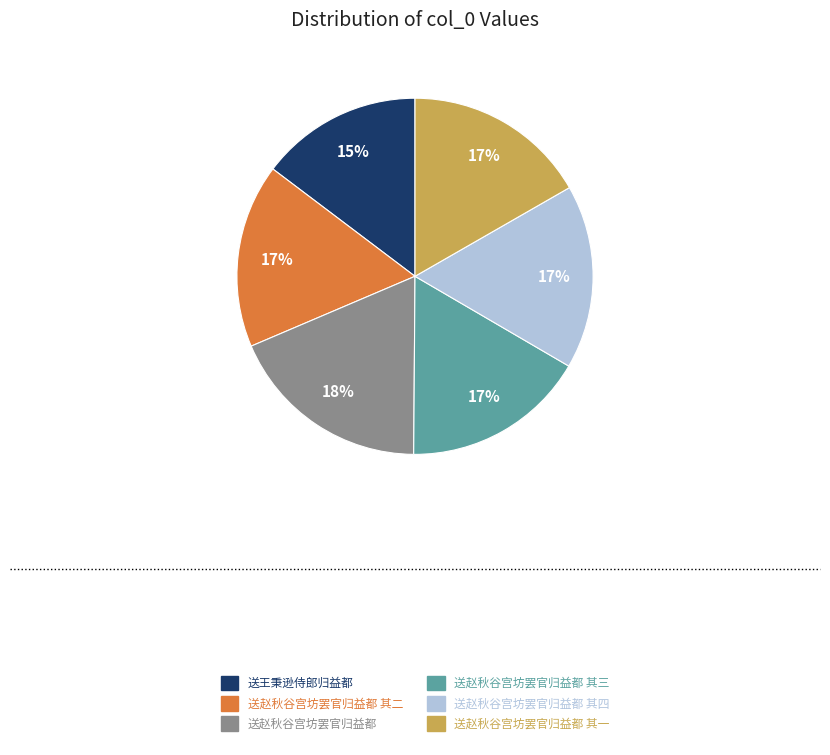

What is the smallest slice in the pie chart?

送王秉逊侍郎归益都